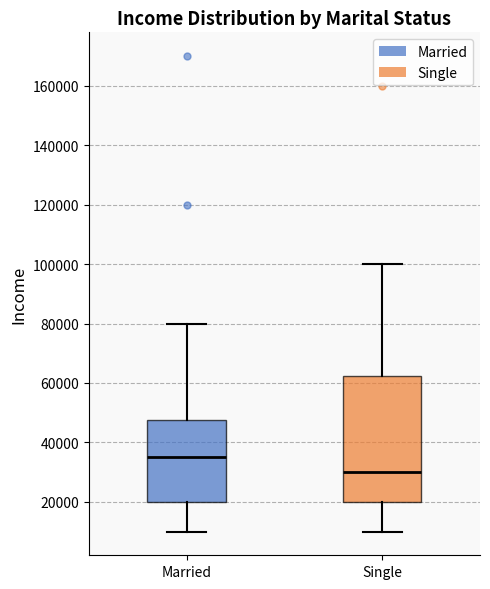

Reading left to right, read every box against the y-axis: the position of its median line, the range the box covers, and the ends of its whiskers. The values are not printed on the chart, so give them approximately, as read against the axis.

Married: median 36000, box 20000 to 48000, whiskers 10000 to 80000
Single: median 30000, box 20000 to 62000, whiskers 10000 to 100000